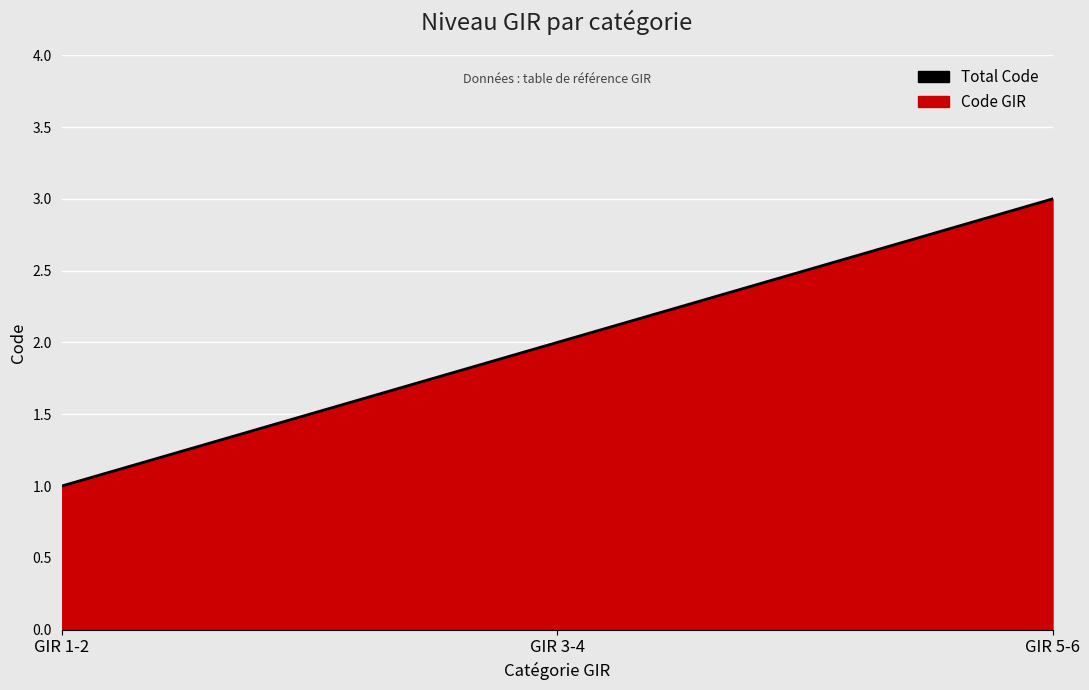

Count the values in the range 1 to 3.

3